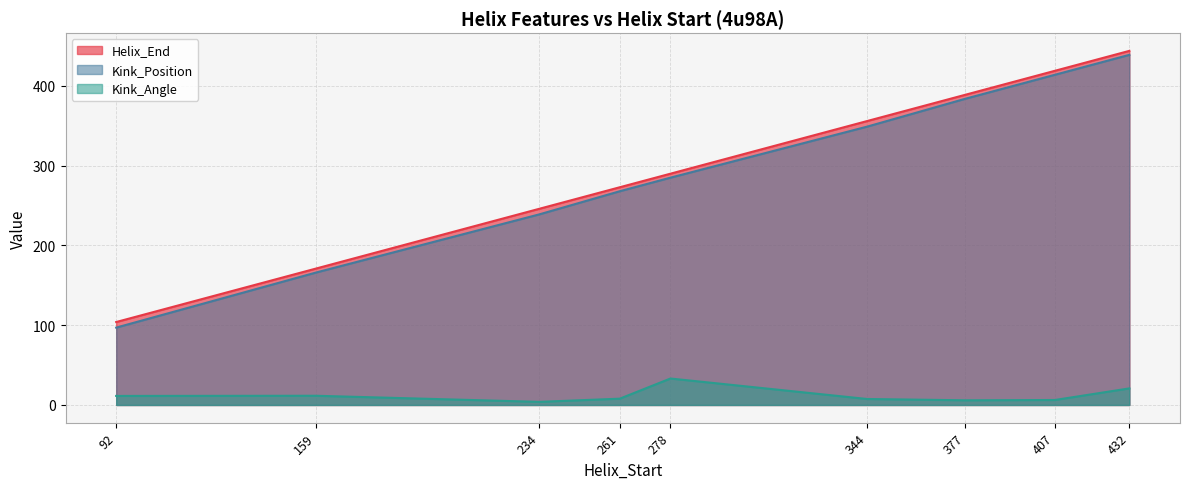

Does the chart display data point markers on the line(s)?

No